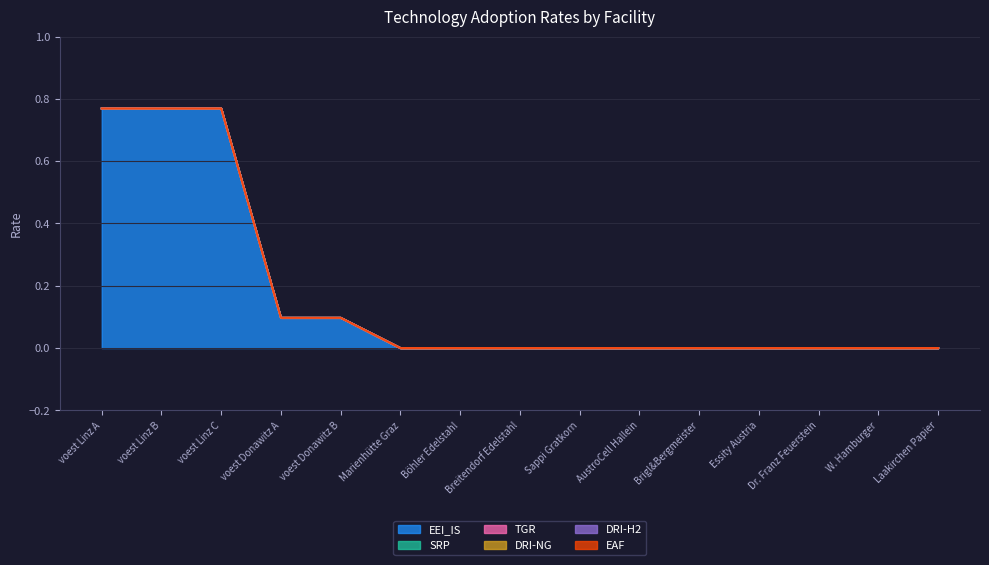

Where is SRP nearest to the value 0?

voest Linz A